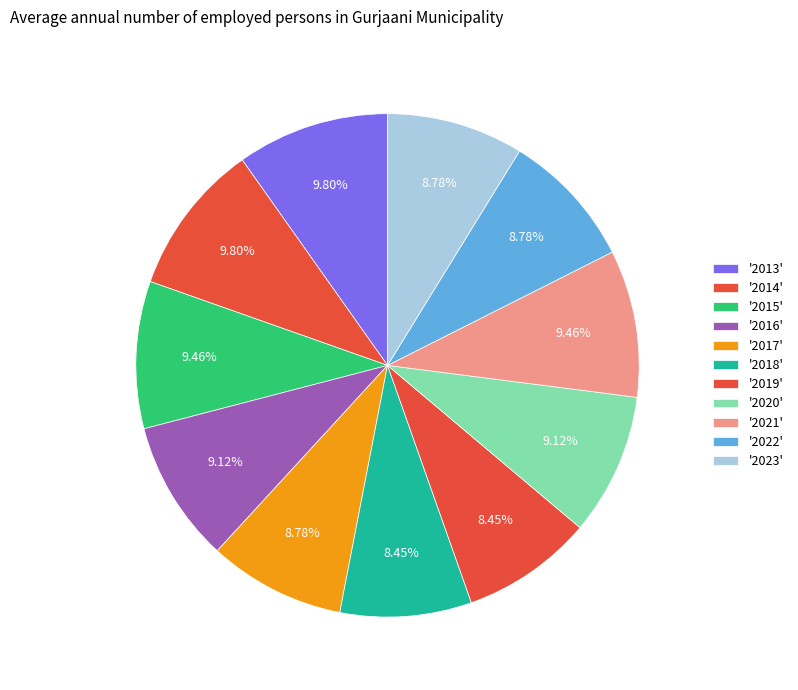

Count the number of slices in the pie.

11